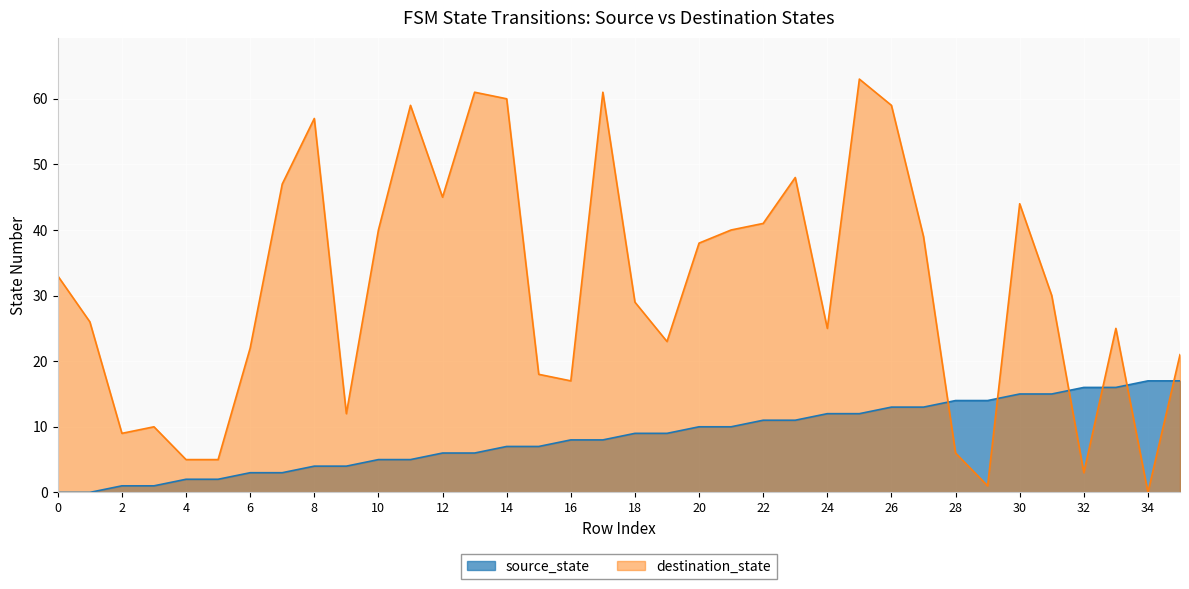

Reading left to right, list all the values displayed in this chart.

source_state: 0=0	1=0	2=1	3=1	4=2	5=2	6=3	7=3	8=4	9=4	10=5	11=5	12=6	13=6	14=7	15=7	16=8	17=8	18=9	19=9	20=10	21=10	22=11	23=11	24=12	25=12	26=13	27=13	28=14	29=14	30=15	31=15	32=16	33=16	34=17	35=17
destination_state: 0=33	1=26	2=9	3=10	4=5	5=5	6=22	7=47	8=57	9=12	10=40	11=59	12=45	13=61	14=60	15=18	16=17	17=61	18=29	19=23	20=38	21=40	22=41	23=48	24=25	25=63	26=59	27=39	28=6	29=1	30=44	31=30	32=3	33=25	34=0	35=21